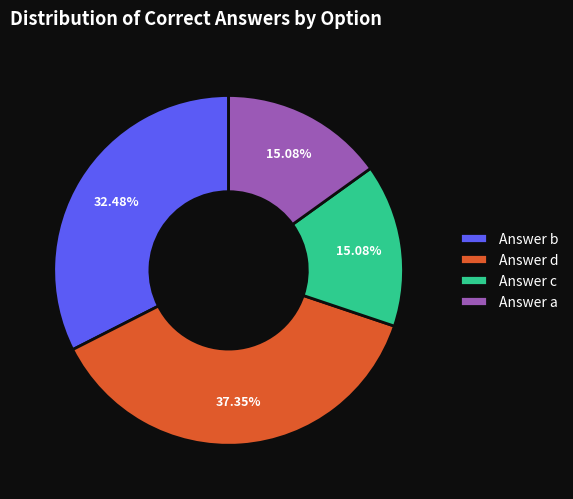

Combined, do Answer a and Answer d account for over 50%?

Yes